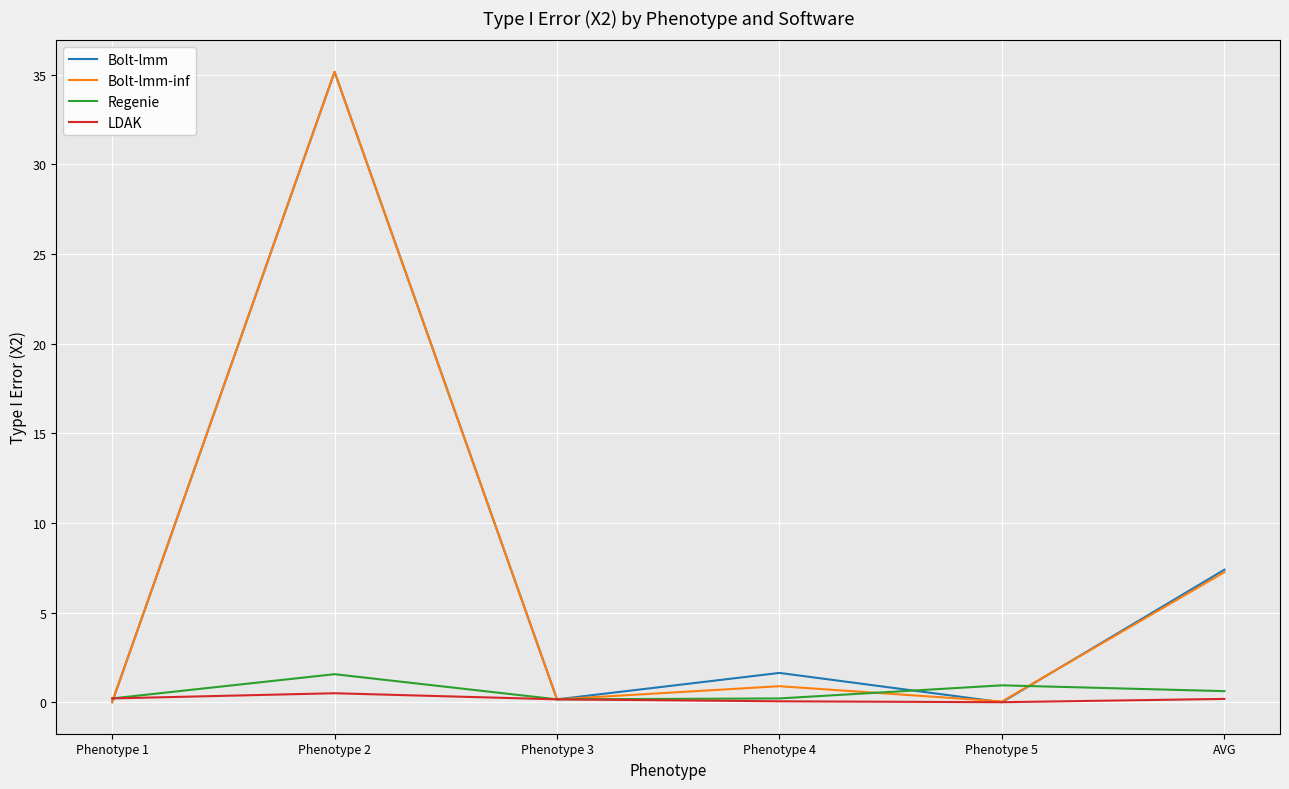

Does the chart have visible grid lines?

Yes